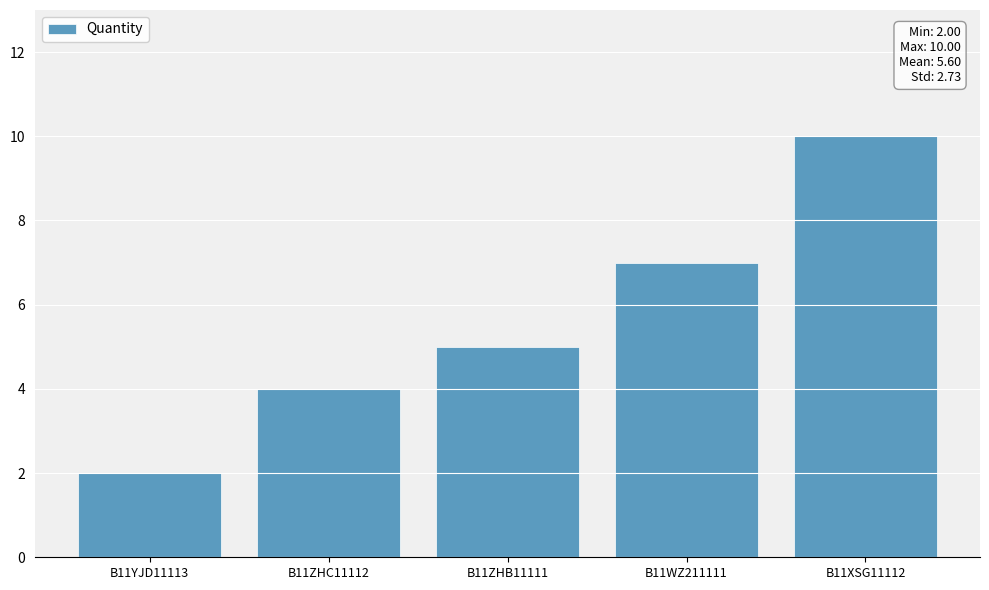

List the labels in order of value, smallest first.

B11YJD11113, B11ZHC11112, B11ZHB11111, B11WZ211111, B11XSG11112